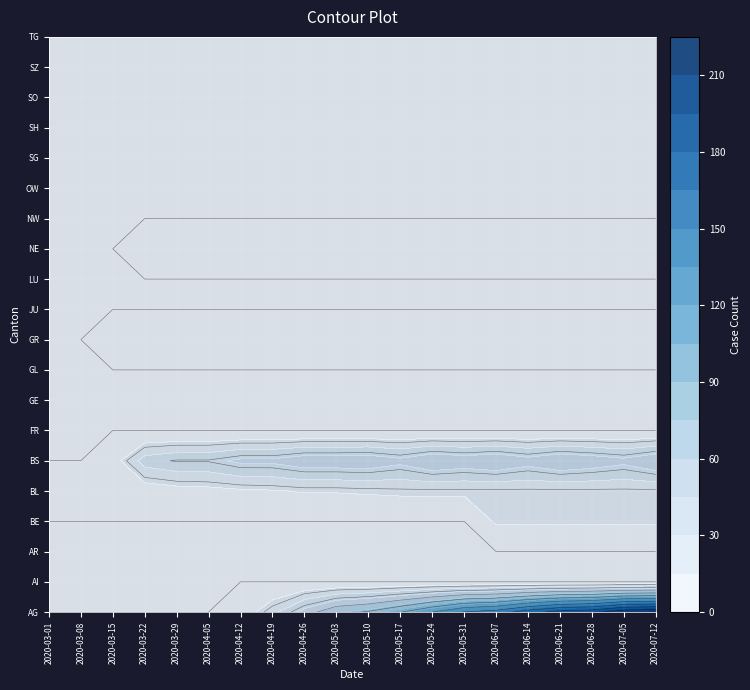

List the series in order of their peak value, lowest first.

AI, AR, FR, GE, GL, JU, LU, NW, OW, SG, SH, SO, SZ, TG, NE, GR, BE, BL, BS, AG